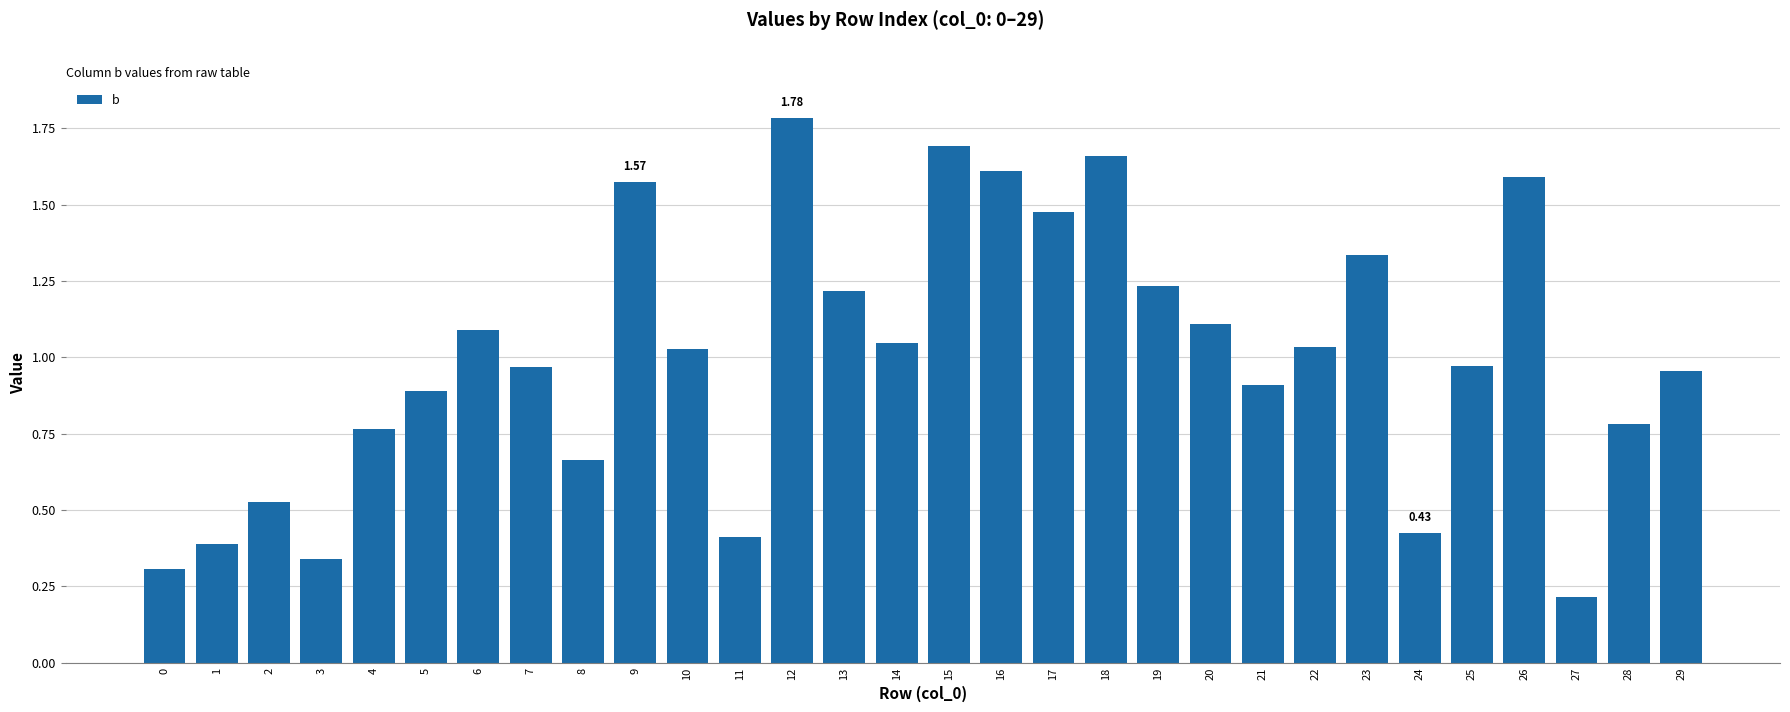

How many series are shown in this chart?

1